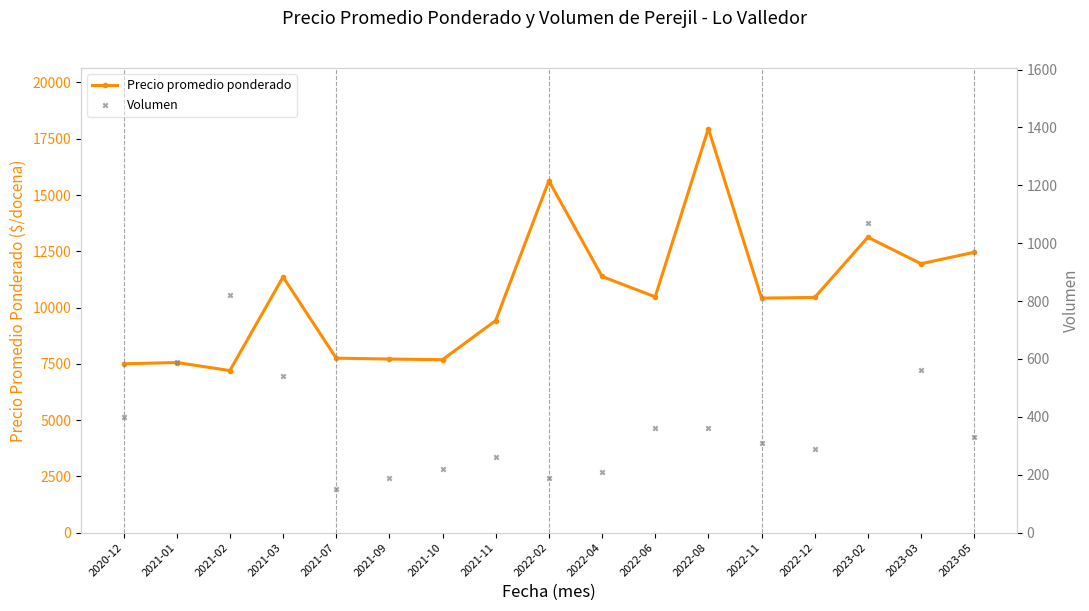

Which series contains the highest Y value?

Precio promedio ponderado